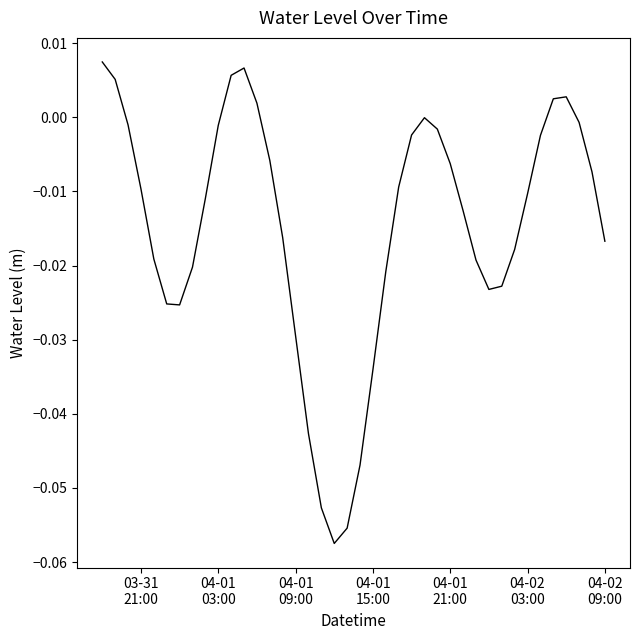

True or false: the data has more than 2 interior local peaks.

True